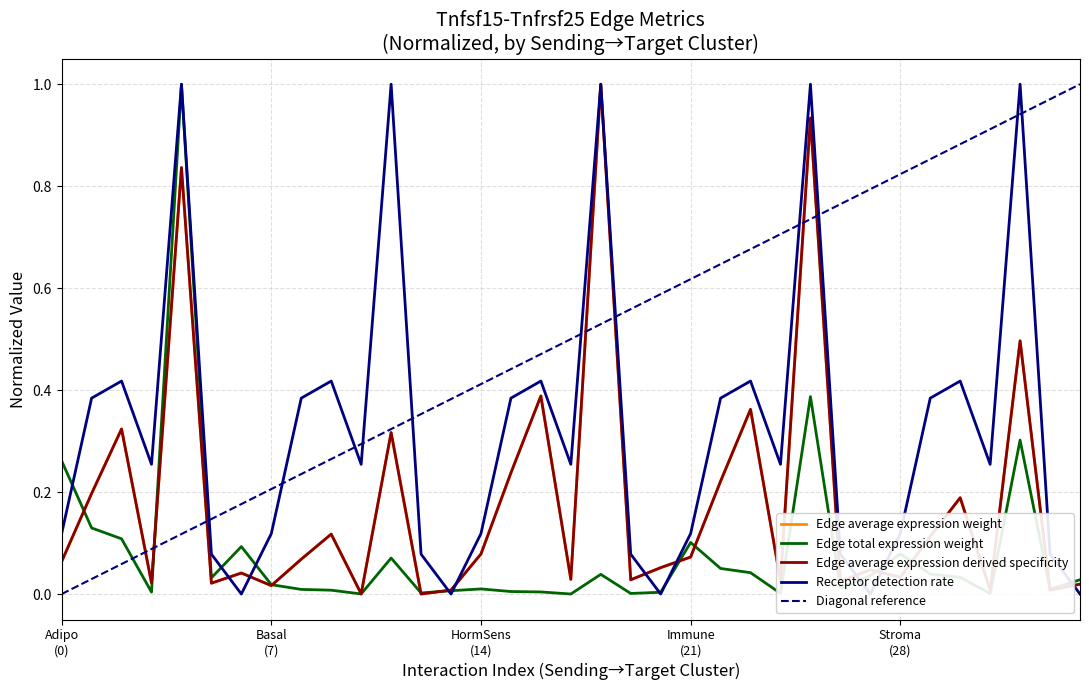

At Adipo (0), list the series in order from smallest to largest.

Edge average expression derived specificity, Edge average expression weight, Receptor detection rate, Edge total expression weight